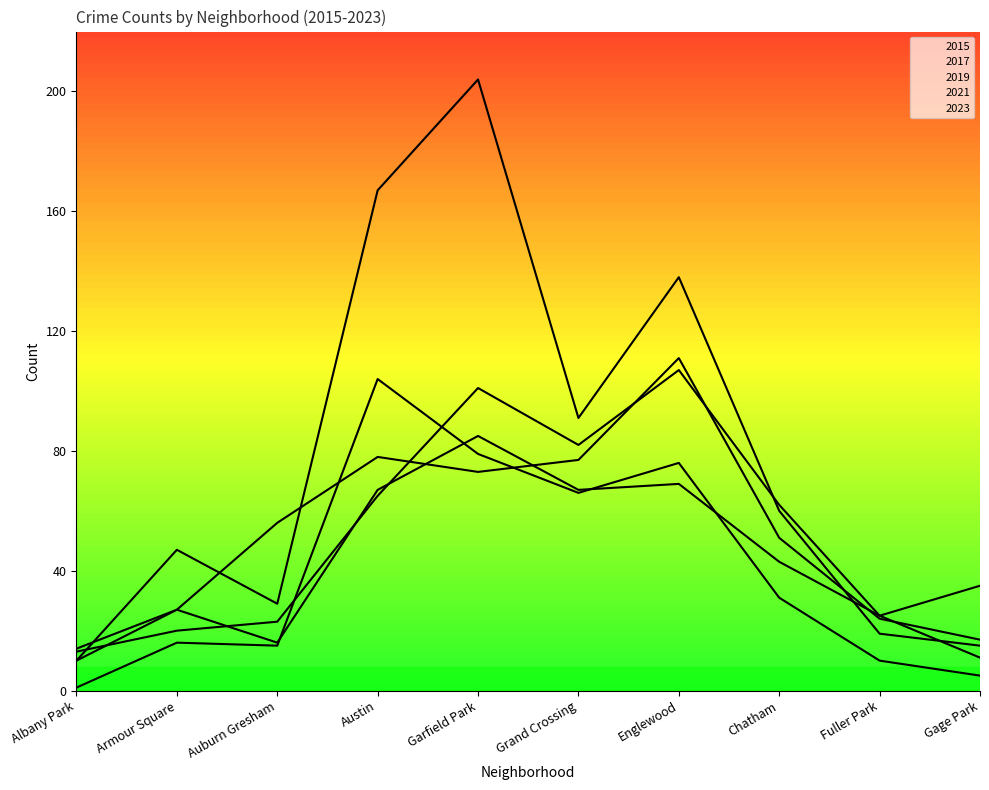

Rank the categories by 2021 value from highest to lowest.

Austin, Garfield Park, Englewood, Grand Crossing, Chatham, Armour Square, Auburn Gresham, Fuller Park, Gage Park, Albany Park